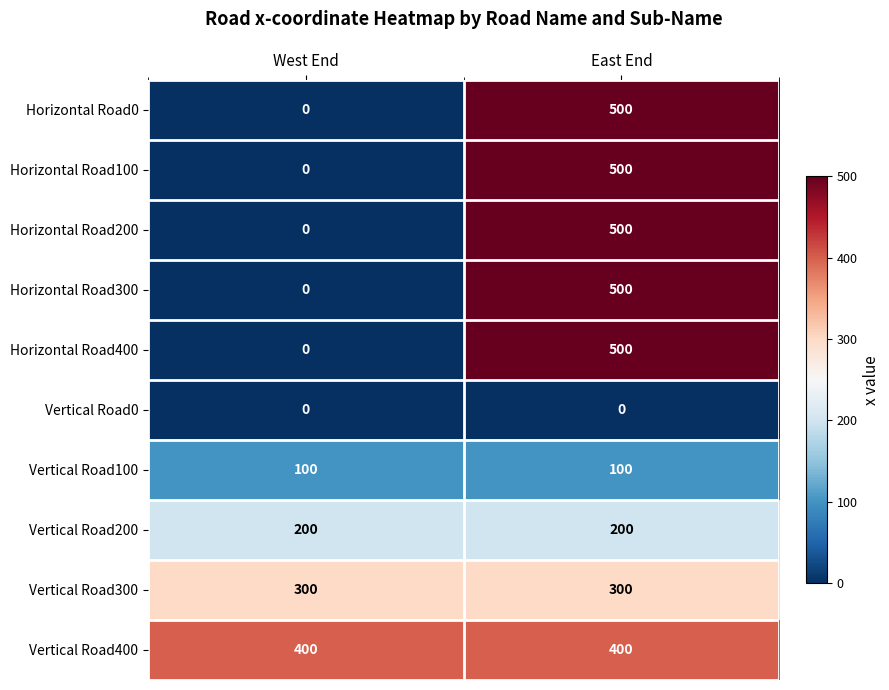

At how many categories does at least one series exceed 172?

2